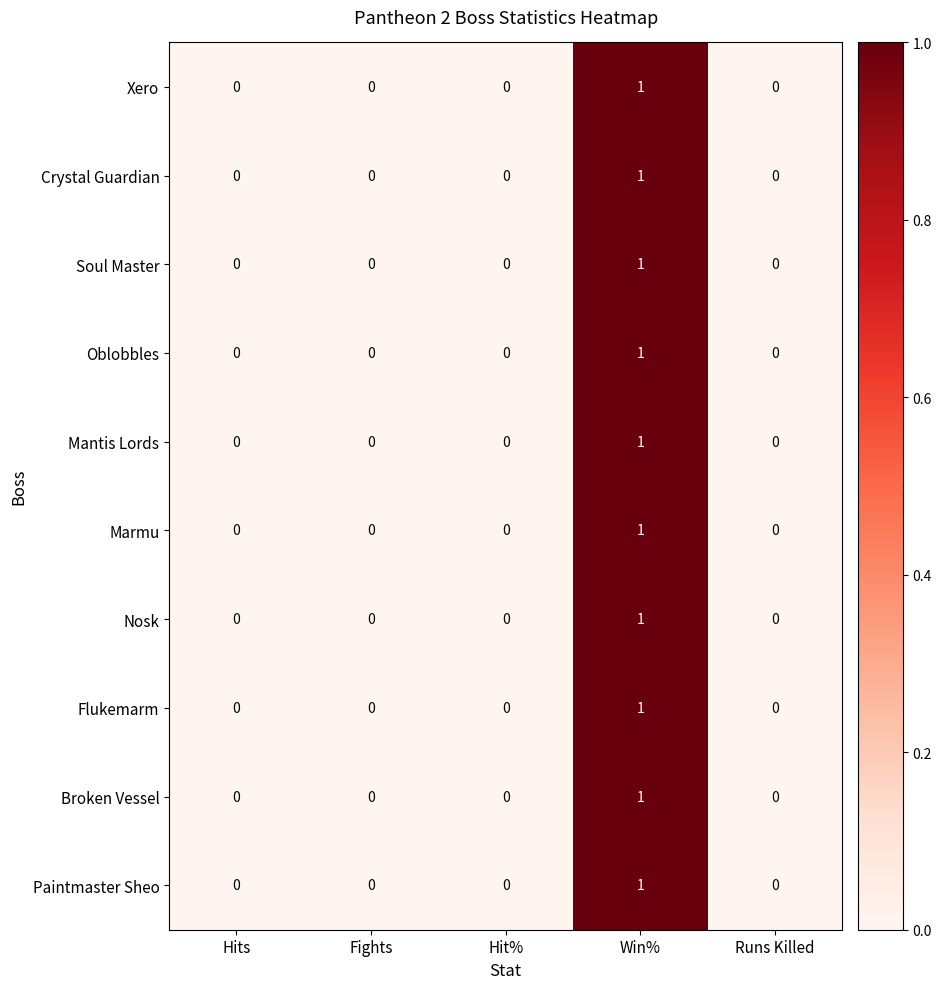

At which label does Xero reach its peak?

Win%